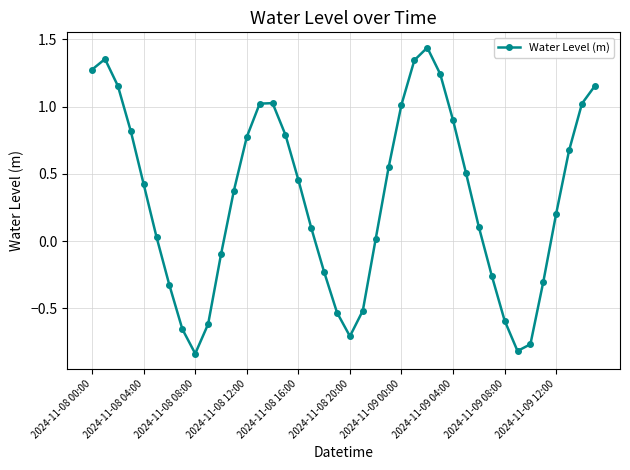

What is the difference between the second highest and minimum values?

2.2